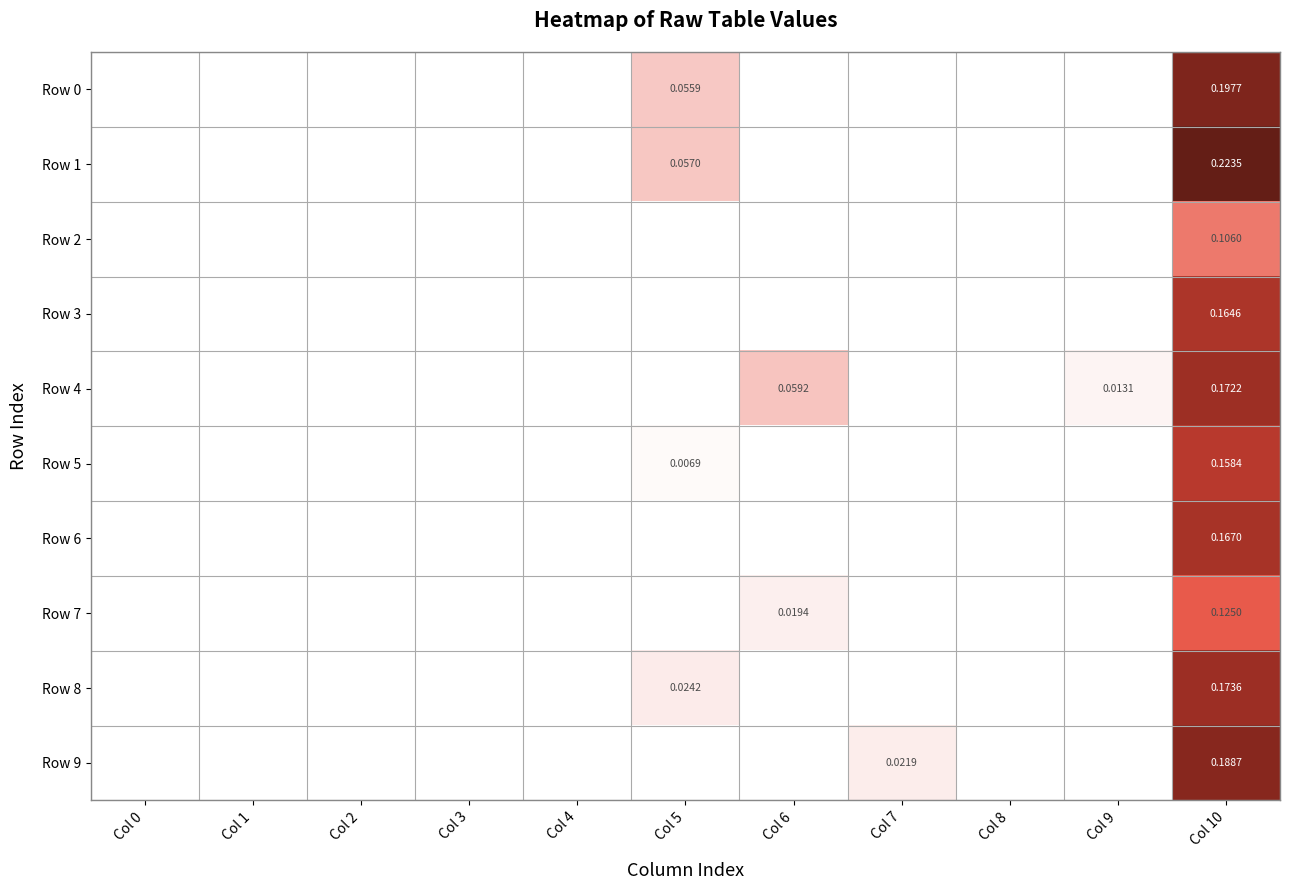

The value of Row 8 at Col 7 is 0.1. True or false?

False